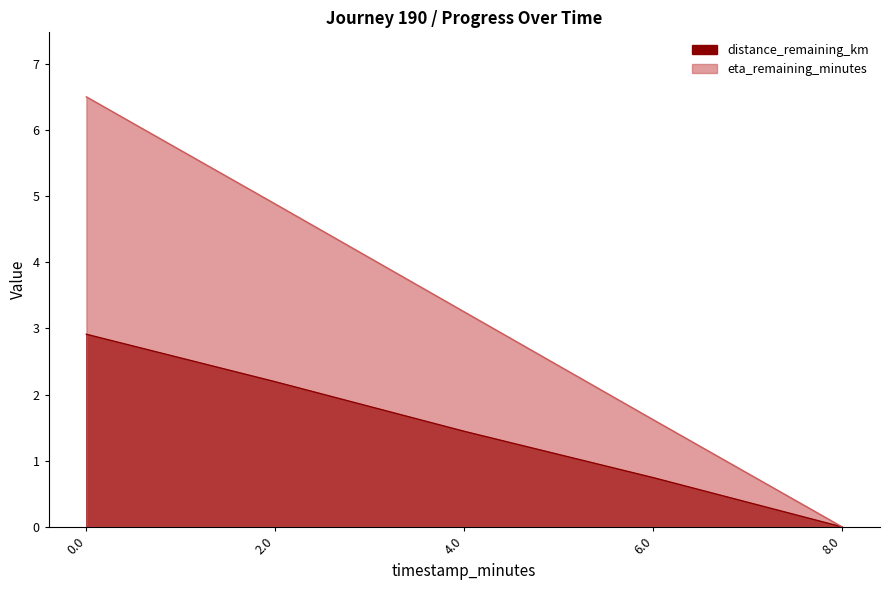

What is the difference between the second highest and second lowest values in the distance_remaining_km series?

1.4